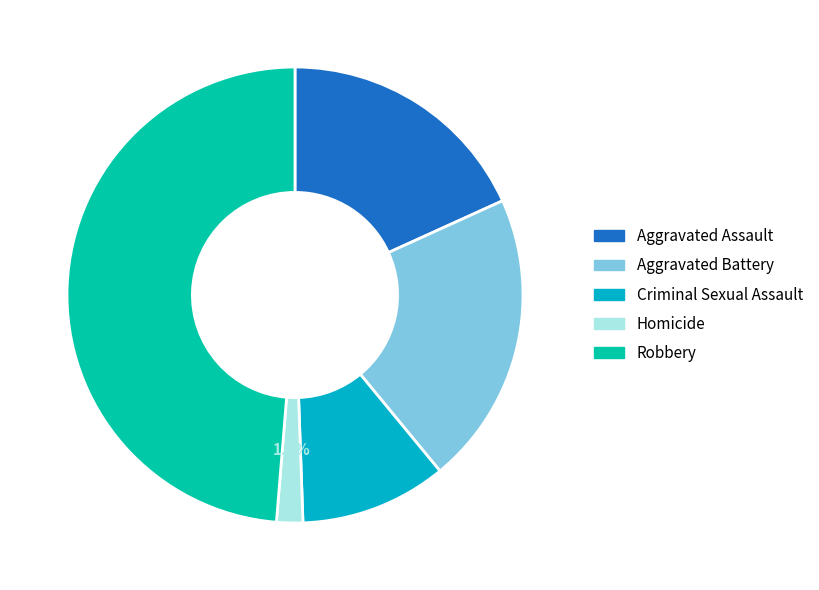

Which slice is the largest?

Robbery